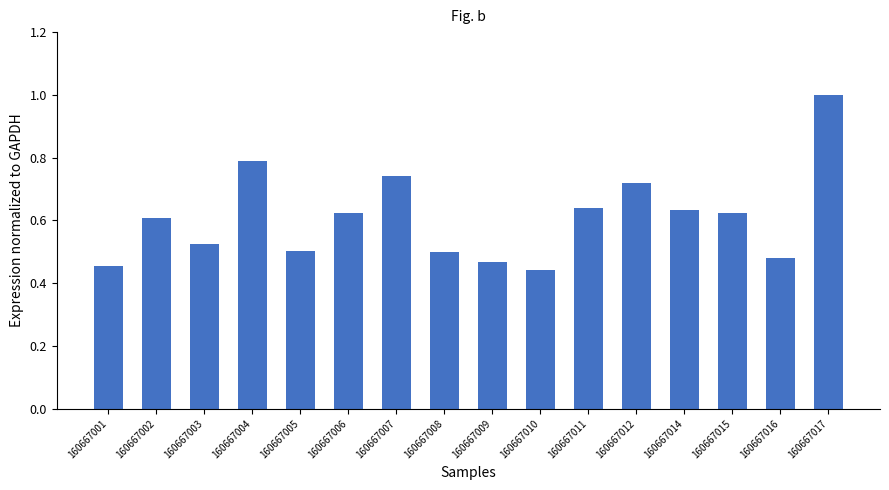

The chart shows a value of 1.2 at 160667004. True or false?

False